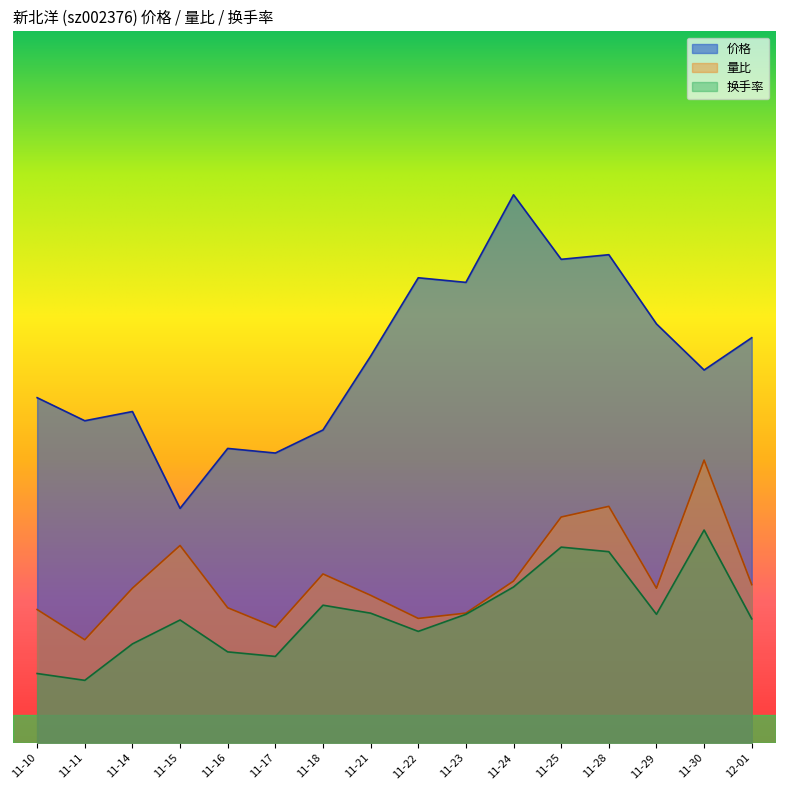

True or false: 量比 has a value of 1.4 at 11-11.

True